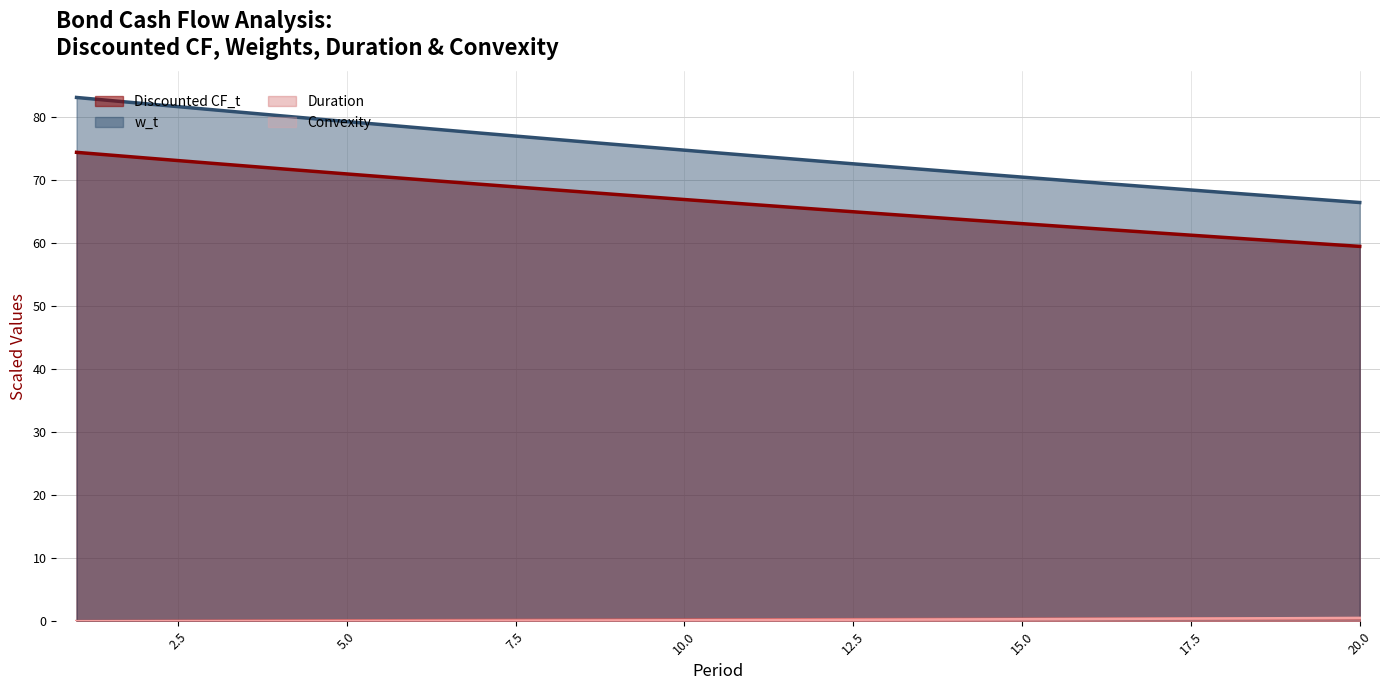

Is it true that Discounted CF_t equals 66.8 at 10.0?

True